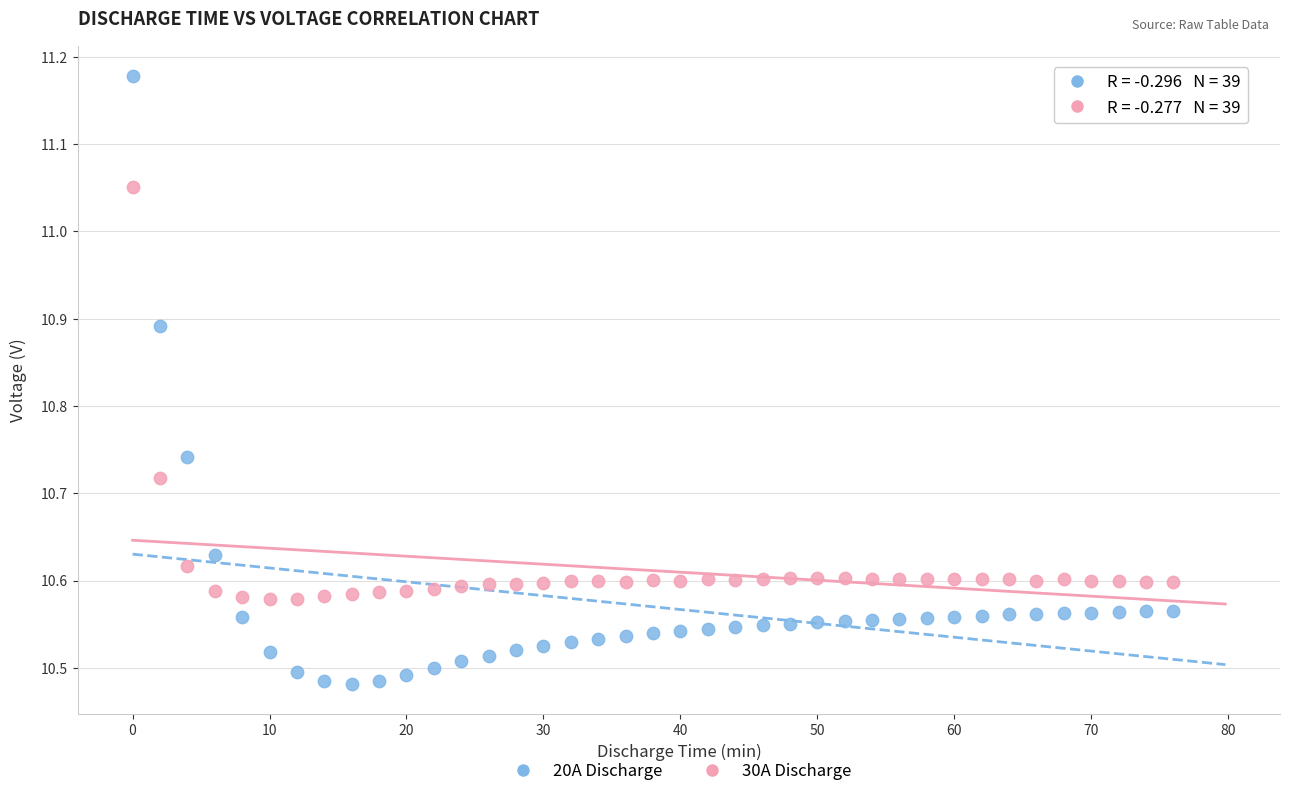

Which series contains the lowest Y value?

20A Discharge